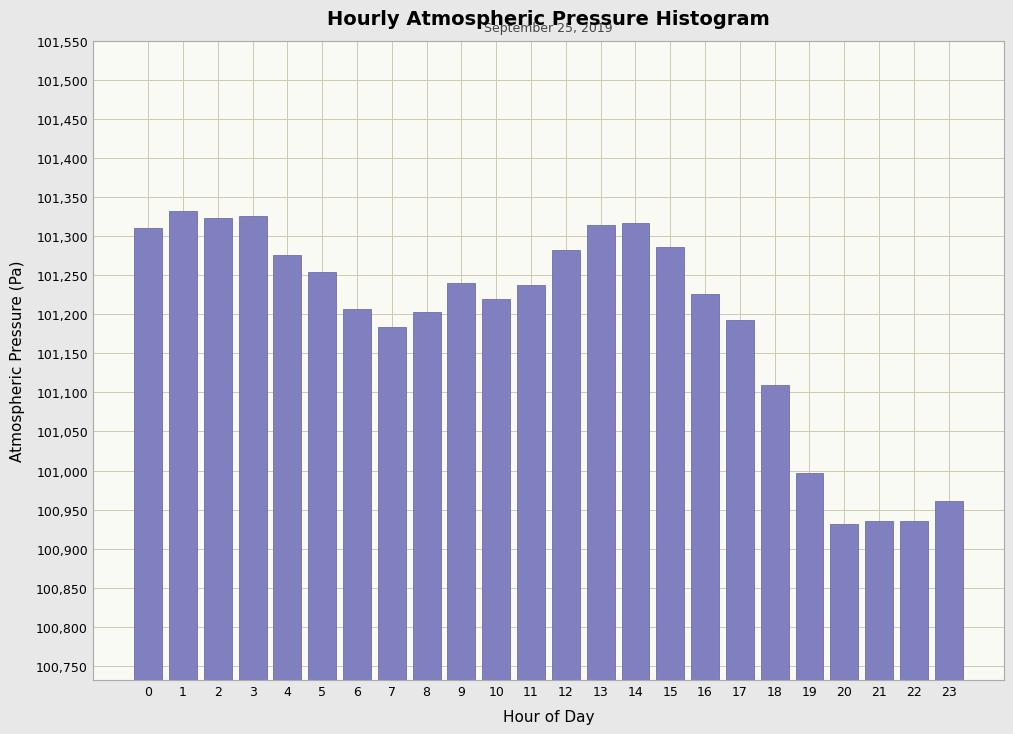

What is the difference between the maximum and minimum values?

400